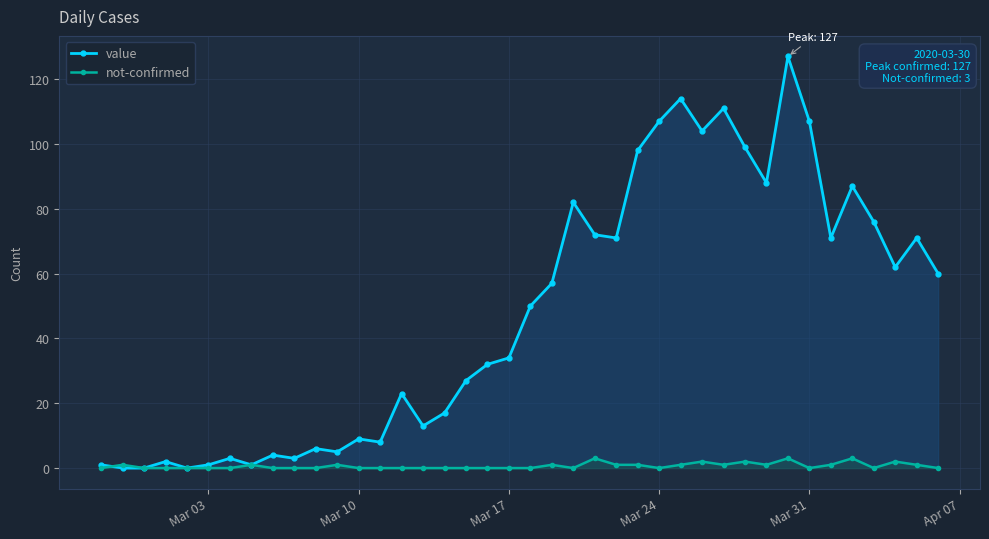

List the series in order of their overall mean, lowest first.

not-confirmed, value